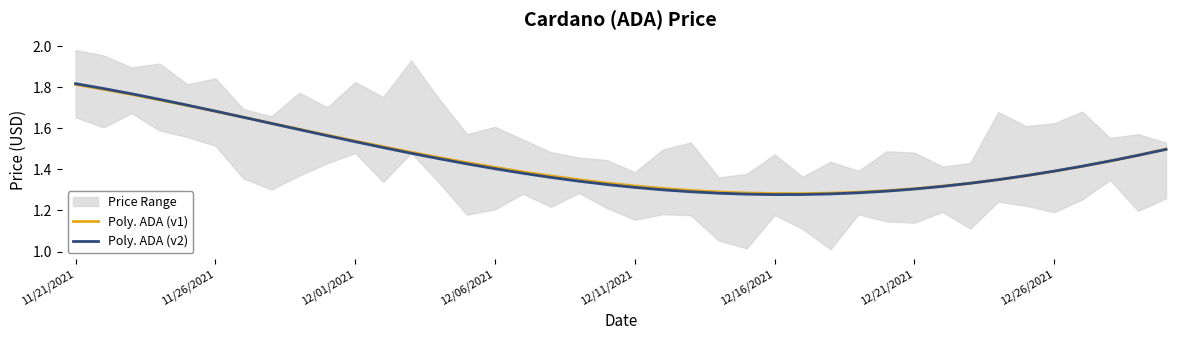

Reading left to right, extract all data points from this chart.

Poly. ADA (v1): 1.8	1.8	1.8	1.7	1.7	1.7	1.7	1.6	1.6	1.6	1.5	1.5	1.5	1.5	1.4	1.4	1.4	1.4	1.3	1.3	1.3	1.3	1.3	1.3	1.3	1.3	1.3	1.3	1.3	1.3	1.3	1.3	1.3	1.3	1.4	1.4	1.4	1.4	1.5	1.5
Poly. ADA (v2): 1.8	1.8	1.8	1.7	1.7	1.7	1.7	1.6	1.6	1.6	1.5	1.5	1.5	1.5	1.4	1.4	1.4	1.4	1.3	1.3	1.3	1.3	1.3	1.3	1.3	1.3	1.3	1.3	1.3	1.3	1.3	1.3	1.3	1.3	1.4	1.4	1.4	1.4	1.5	1.5